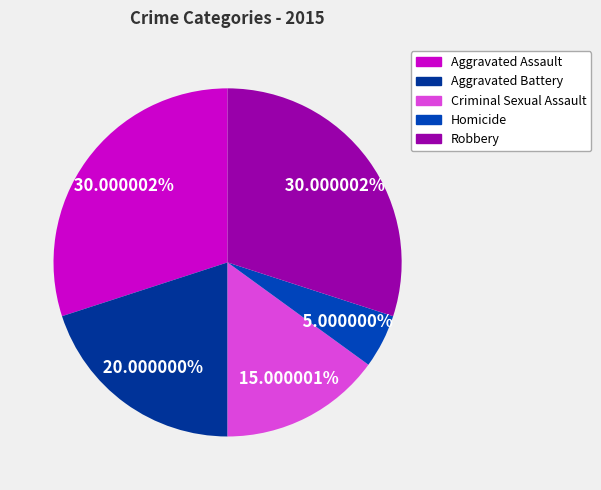

The Aggravated Assault slice represents 36% of the pie. True or false?

False